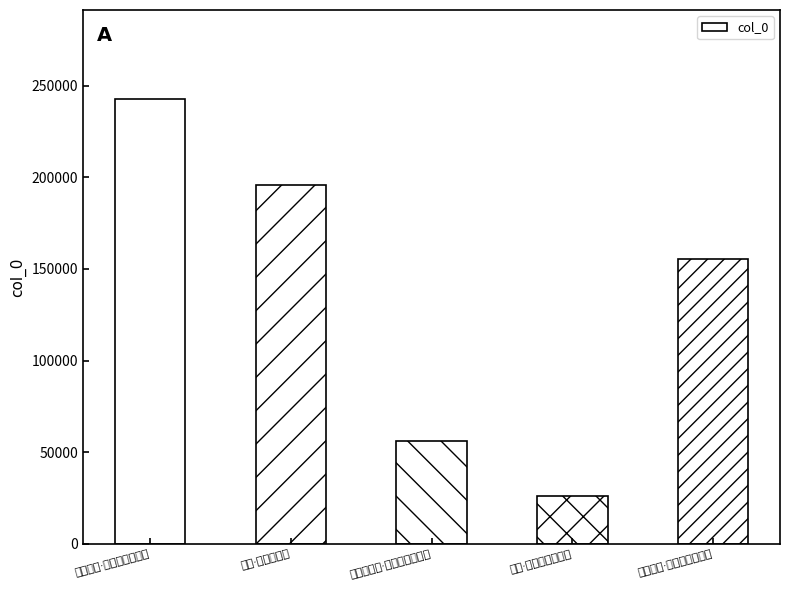

The chart shows a value of 155552 at 南剑道中·桂树青青百里疆. True or false?

True